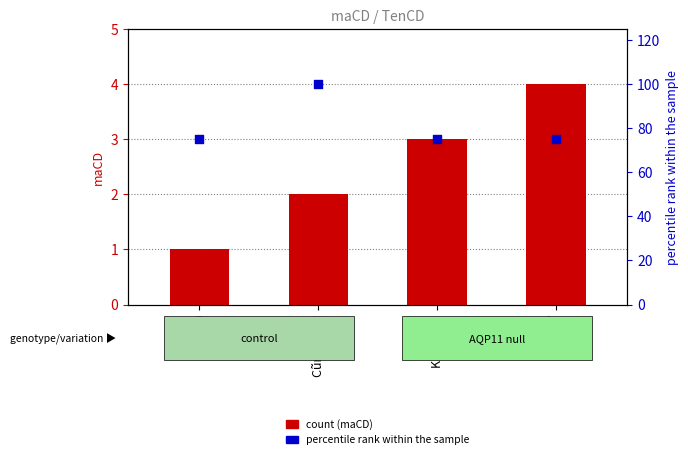

At which category is the sum across all series the highest?

Cũng được